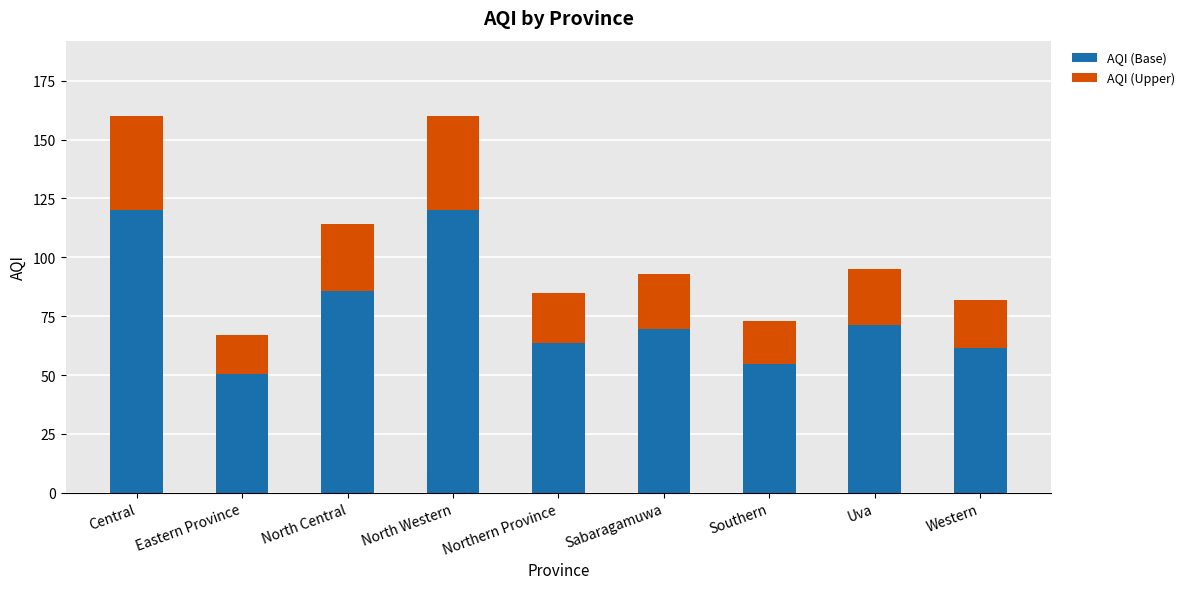

Which category has the lowest value in the AQI (Base) series?

Eastern Province